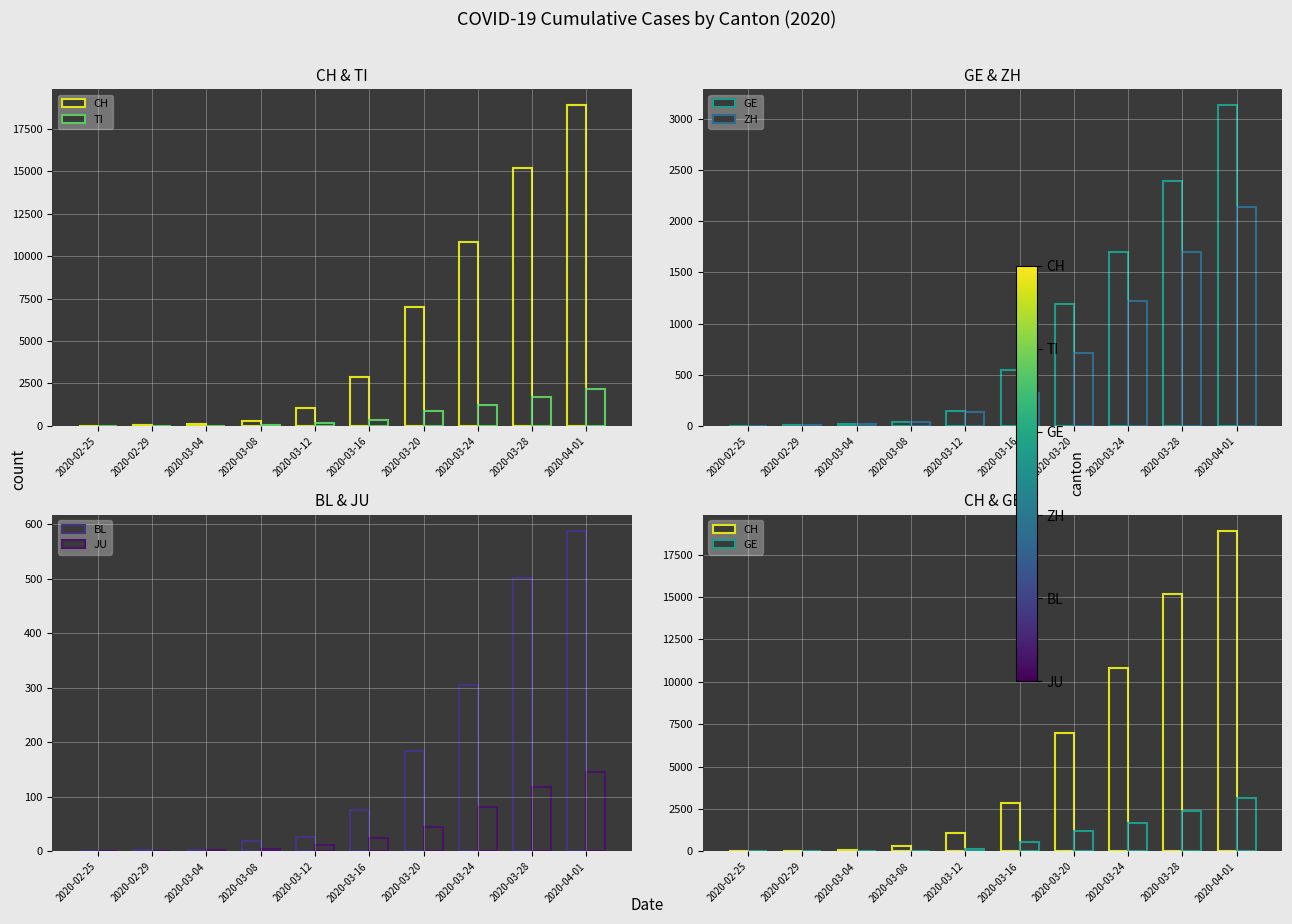

At which label does TI reach its peak?

2020-04-01